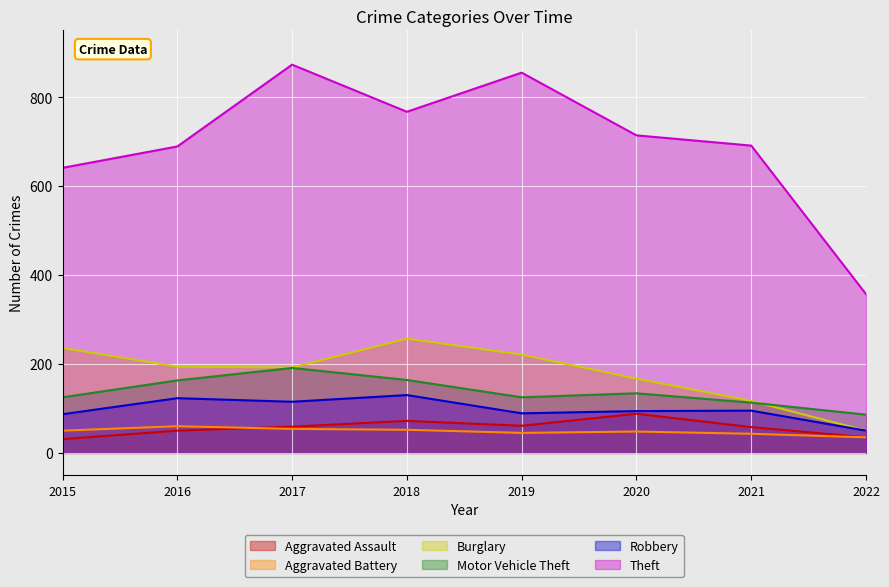

Which category has the lowest value across all series?

2015